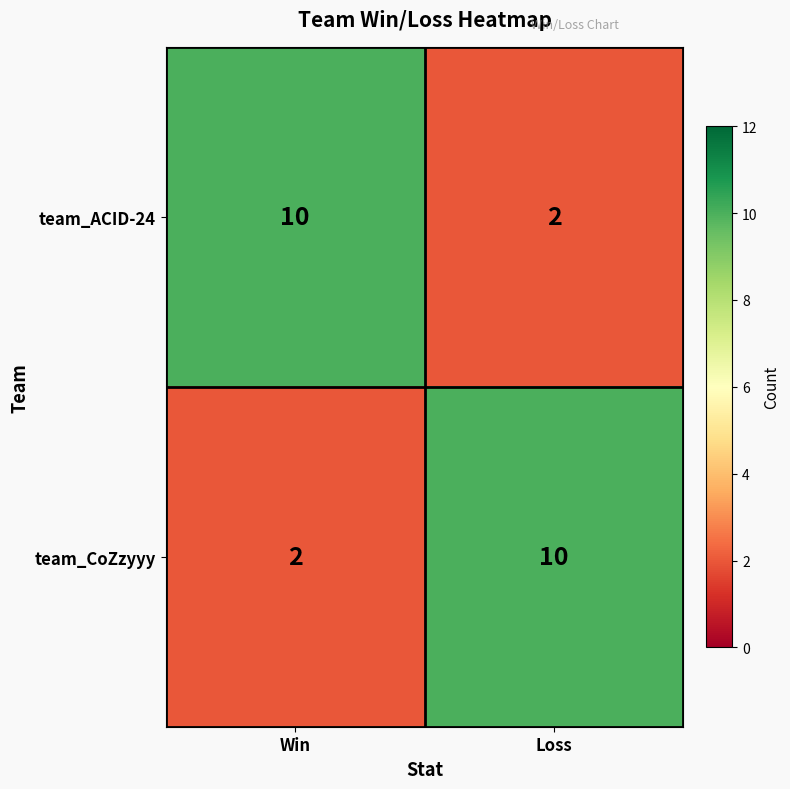

What is the spread (max minus min) of values at Win?

8